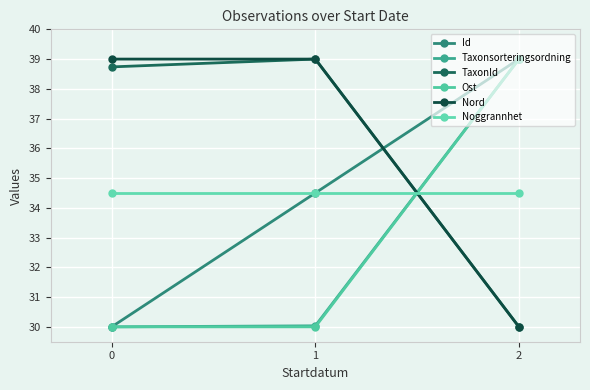

Count the Id values in the range 30 to 39.

3